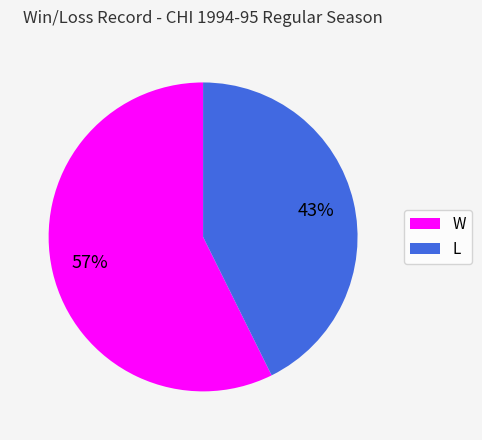

Is the sum of L and W greater than half?

Yes